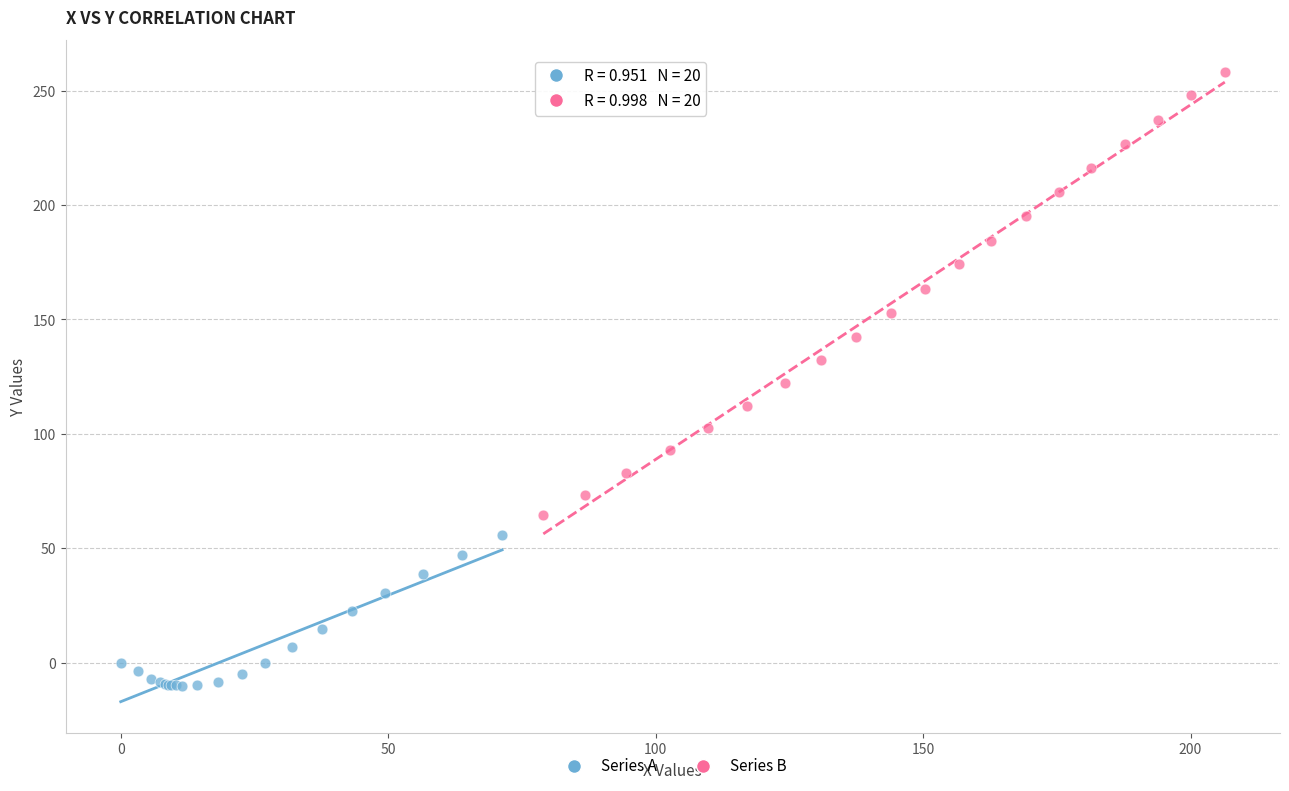

Which series contains the lowest Y value?

Series A